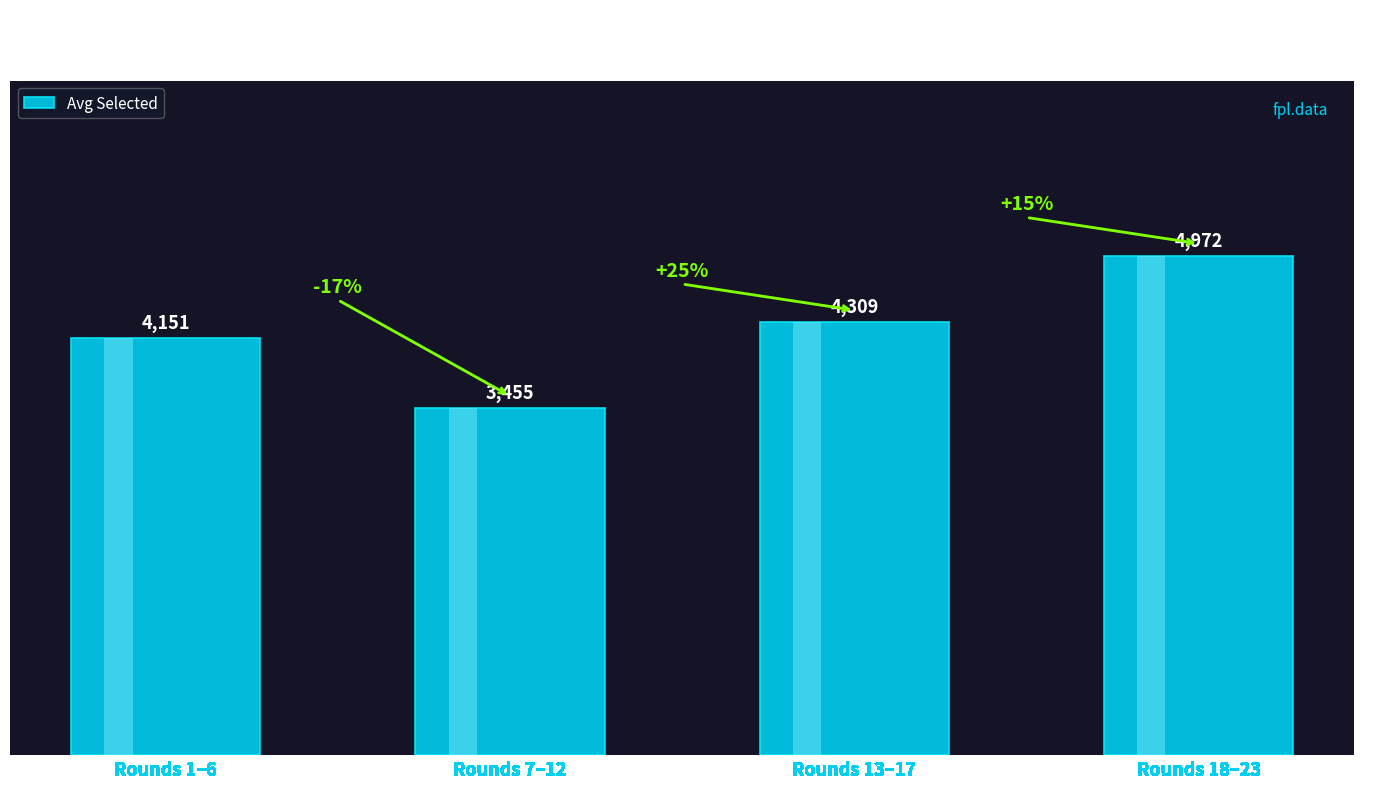

How many distinct data groups are displayed?

1